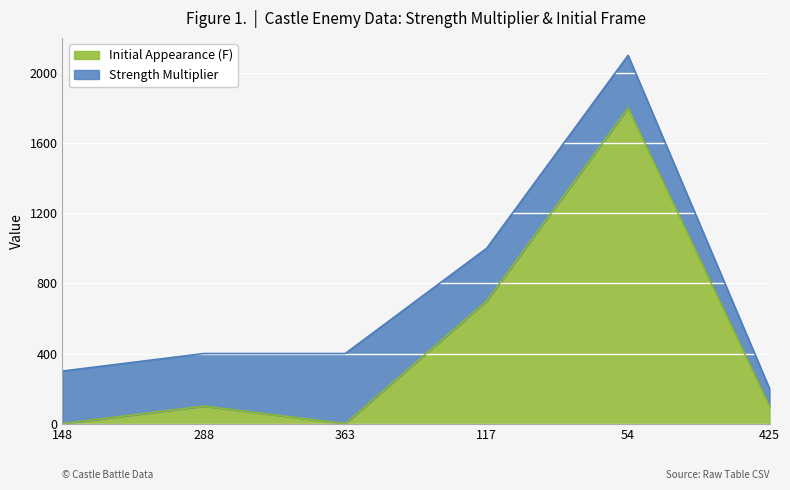

What is the label of the 2nd point from the right?

54